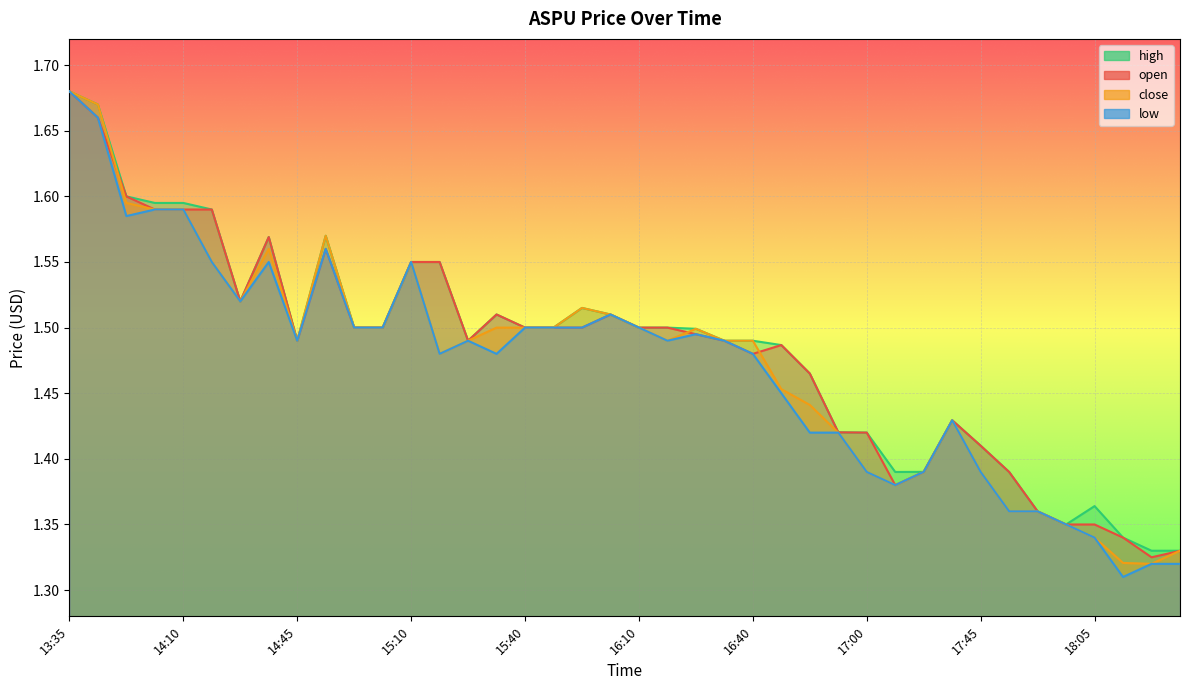

What is the difference between the second highest and second lowest values in the high series?

0.3